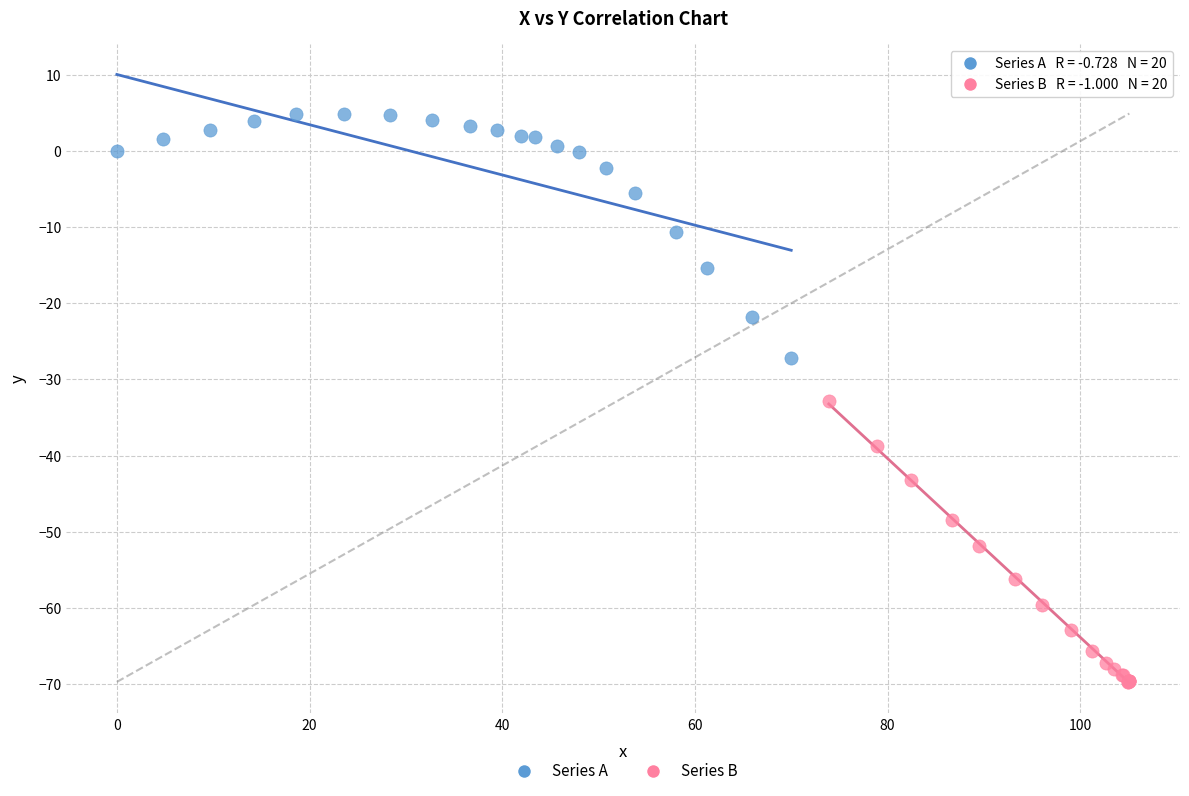

What are all the series names shown in the legend?

Series A, Series B